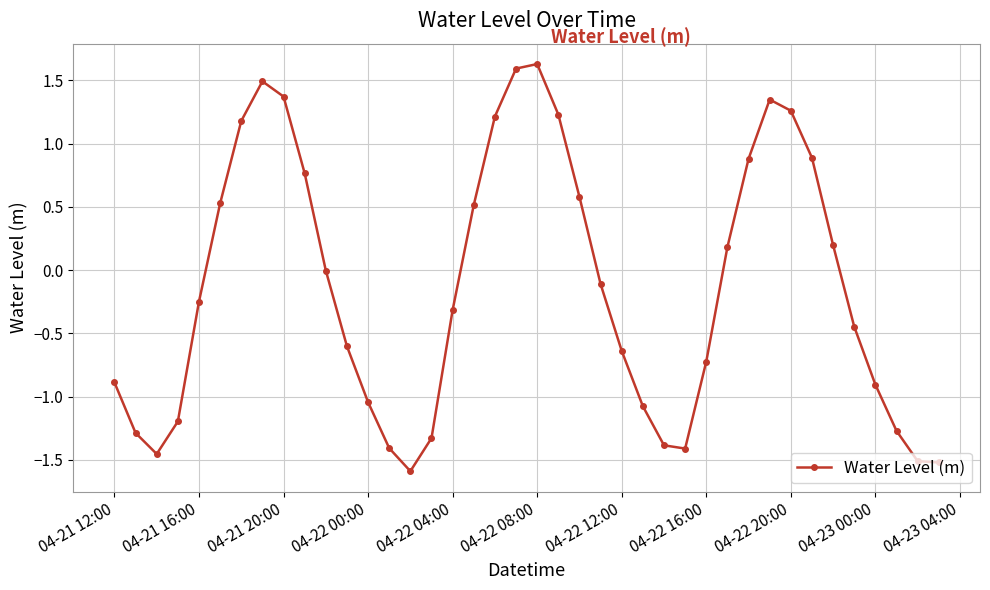

What is the maximum value shown in the chart?

1.6